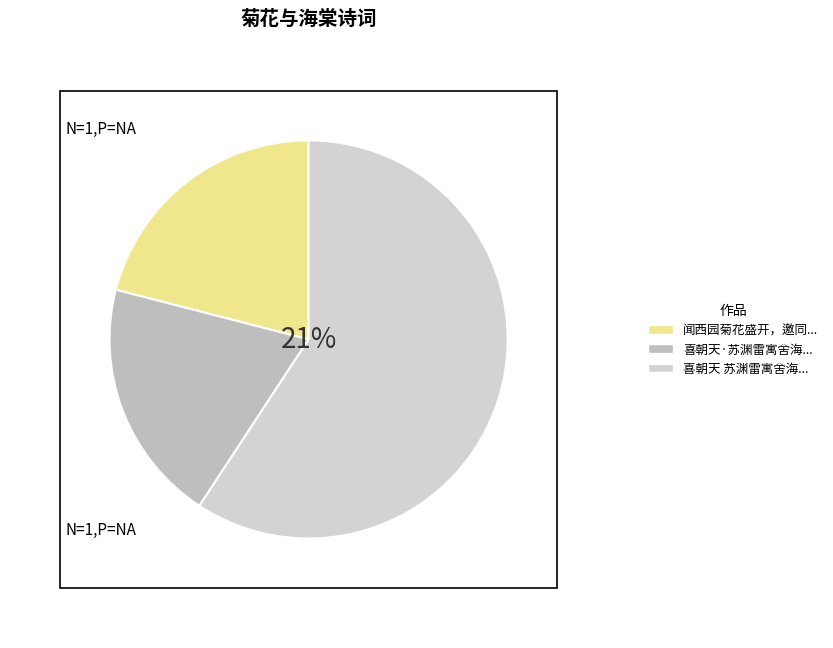

To the nearest percent, what percentage of the pie is 闻西园菊花盛开，邀同人往看?

21%